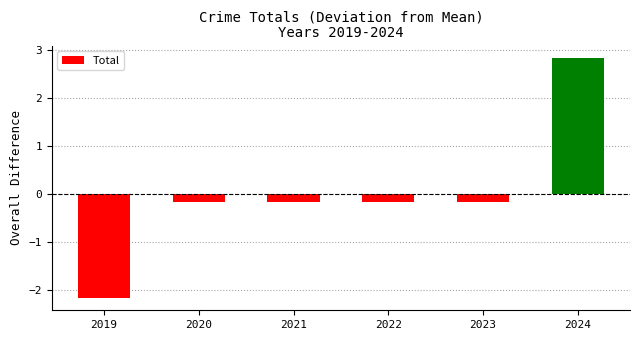

What is the greatest value displayed?

2.8